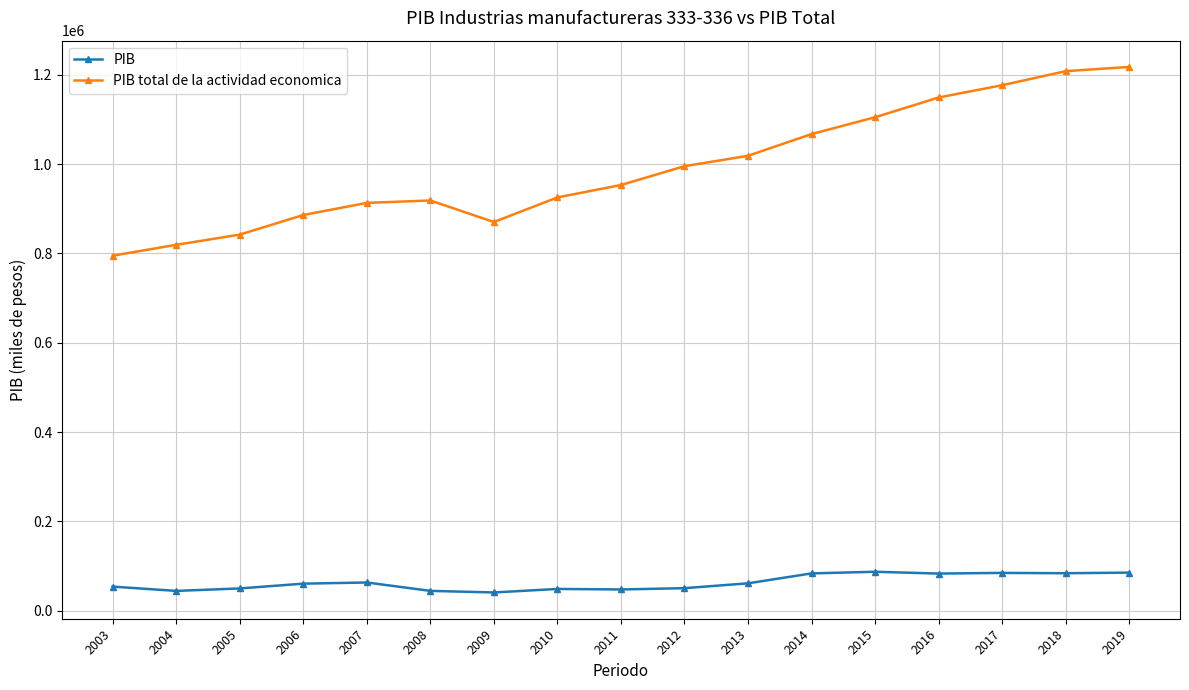

What are all the series names shown in the legend?

PIB, PIB total de la actividad economica